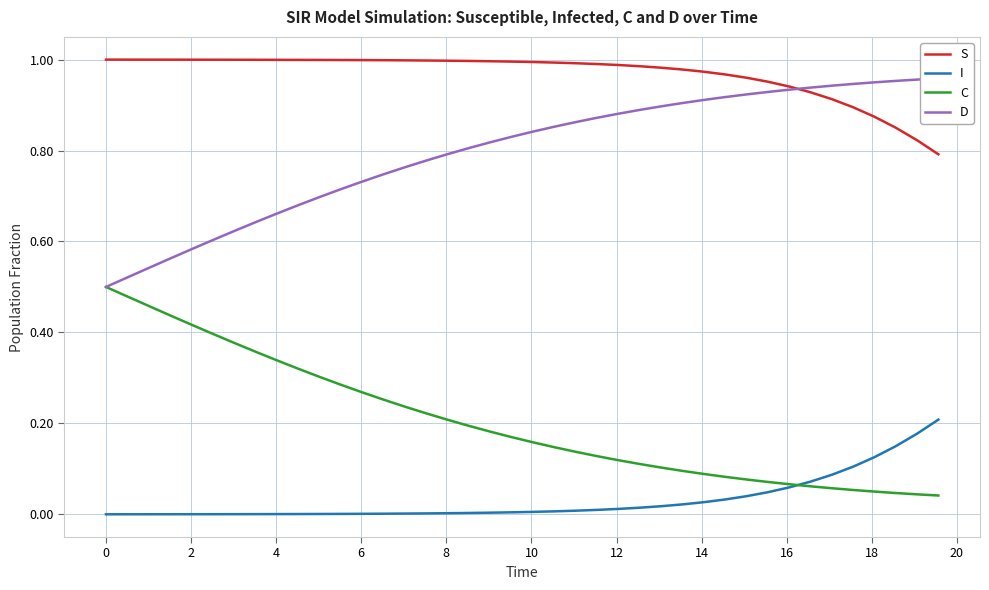

True or false: S and C cross at least once.

False